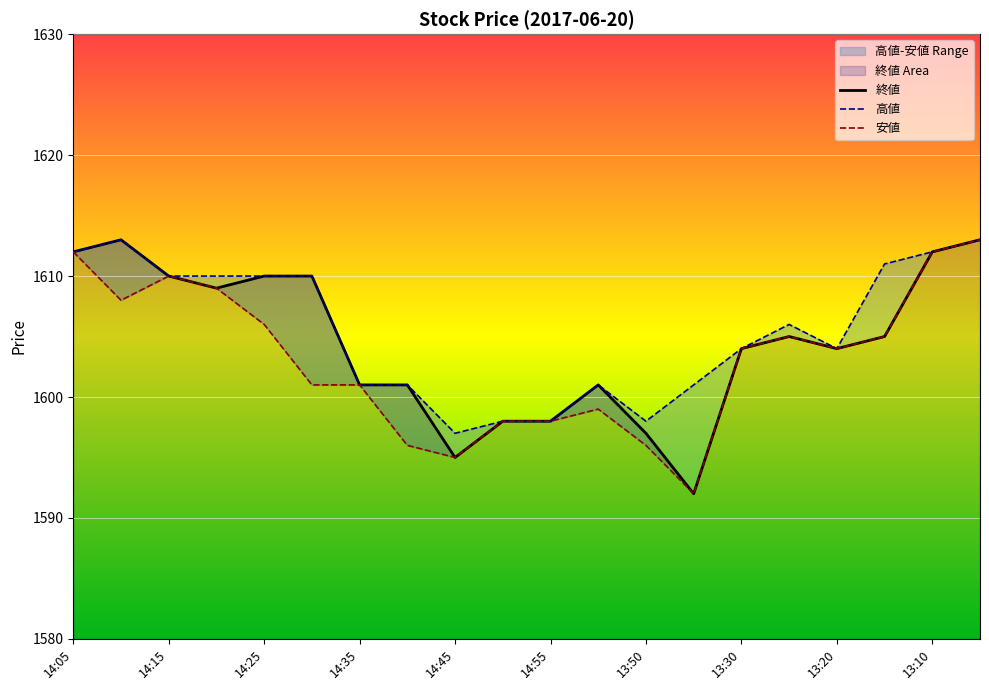

True or false: 安値 has a value of 1601 at 14:35.

True